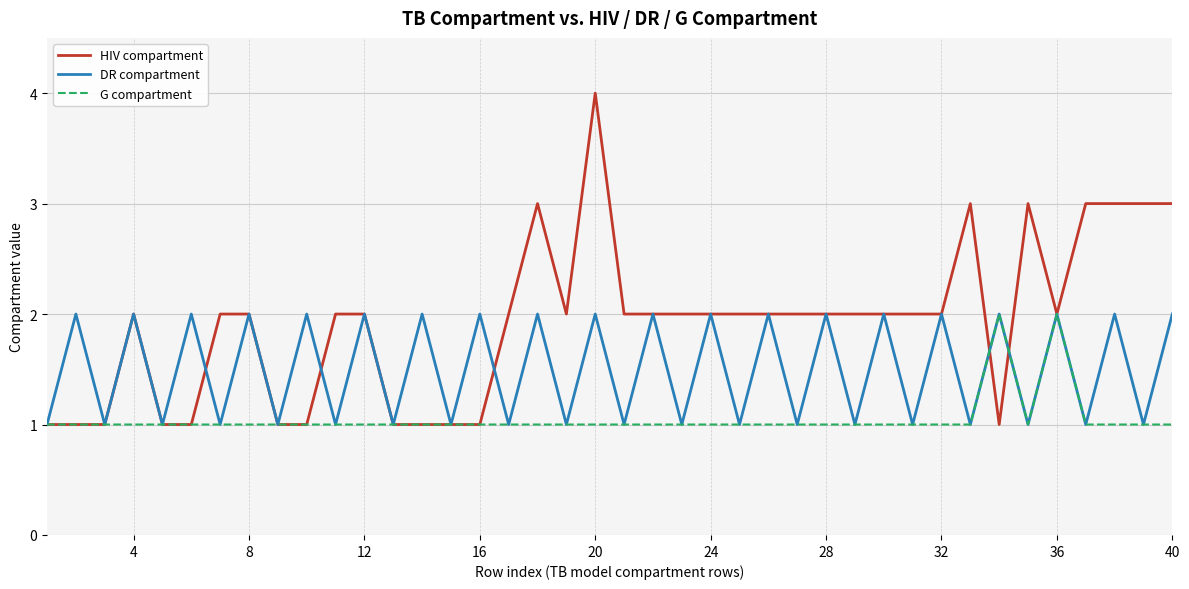

Which series has the largest total across all categories?

HIV compartment